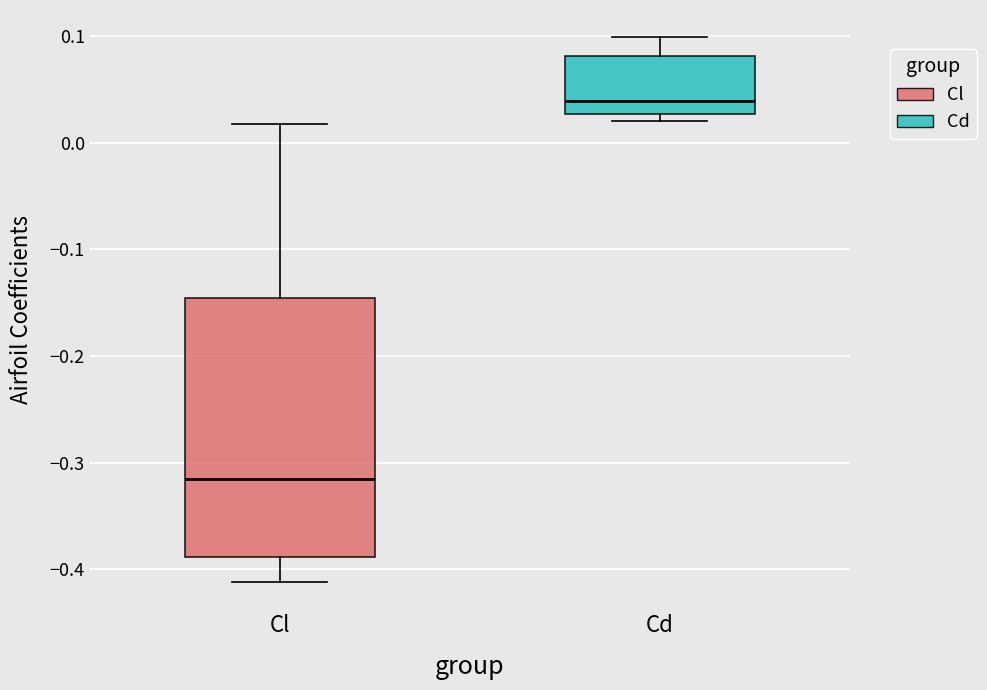

Comparing the boxes themselves (not the whiskers), which one is the tallest?

Cl